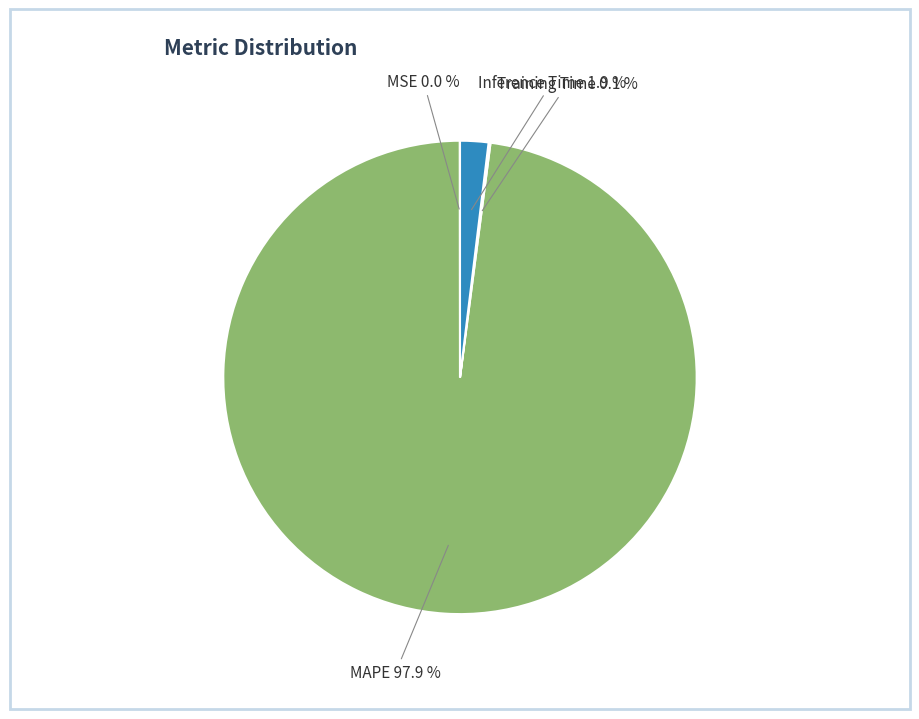

Which slice is the largest?

MAPE